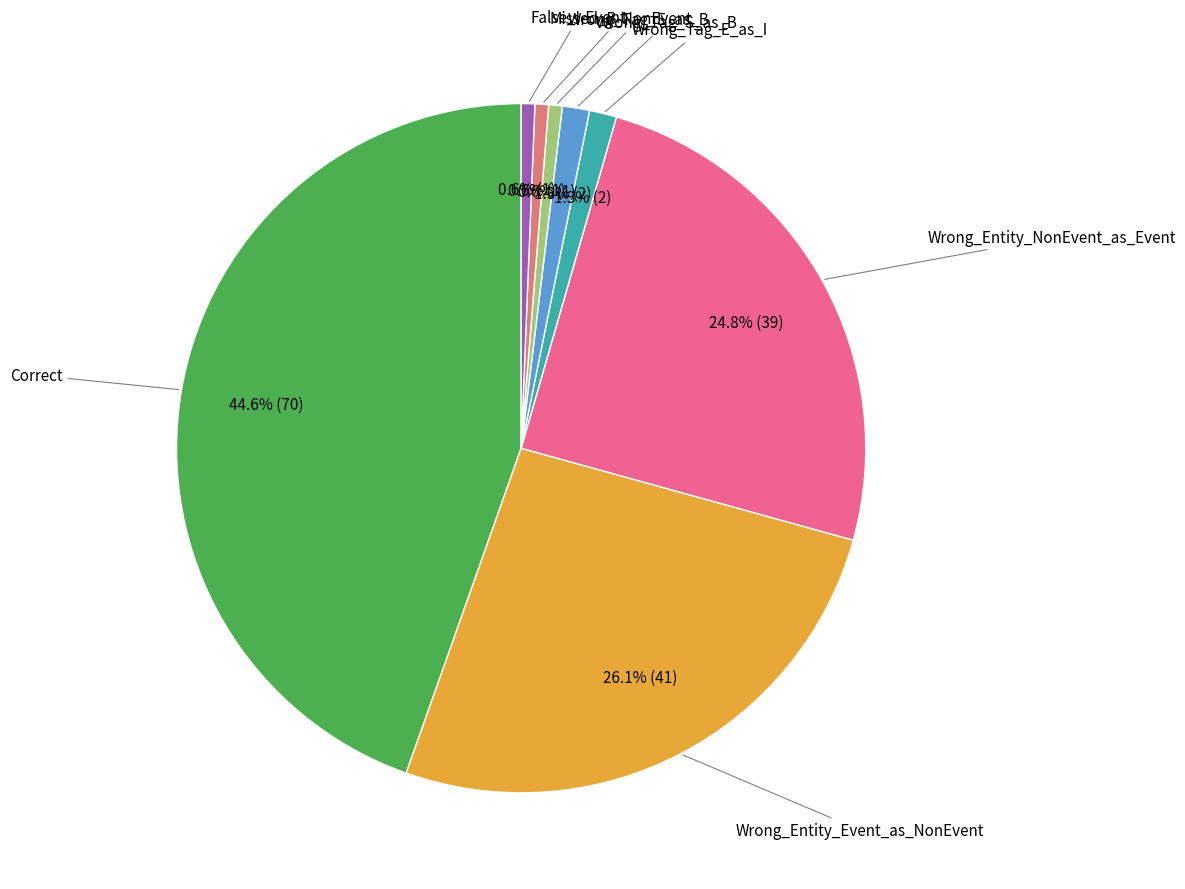

Count the number of slices in the pie.

8